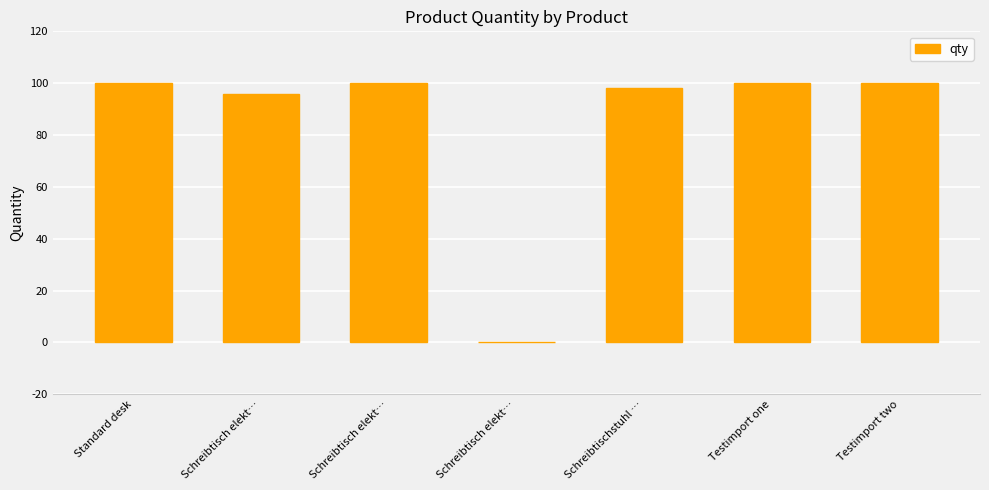

Which has a higher value, Testimport two or Schreibtischstuhl …?

Testimport two